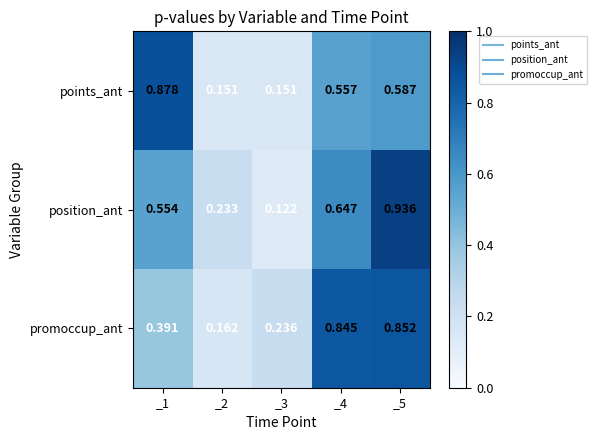

Rank the series by their maximum value, from highest to lowest.

position_ant, points_ant, promoccup_ant